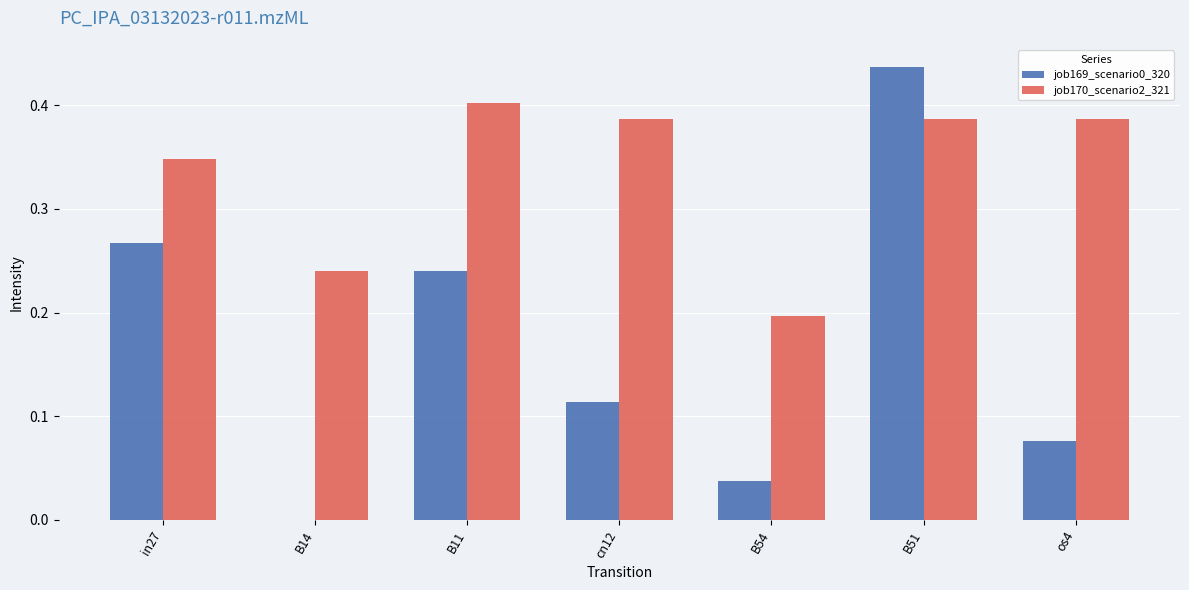

Which series has the largest total across all categories?

job170_scenario2_321